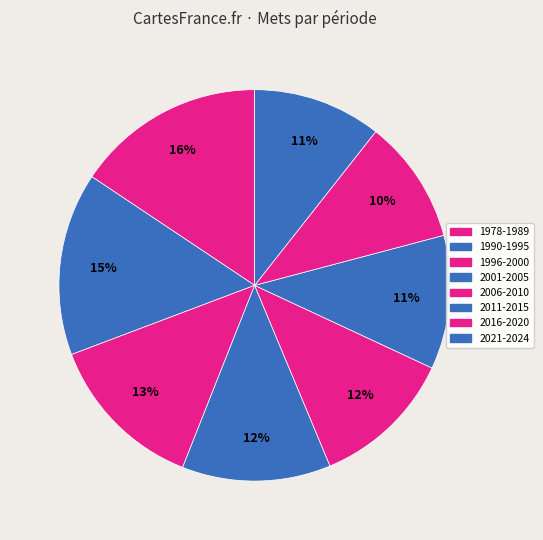

How many segments does this pie chart have?

8